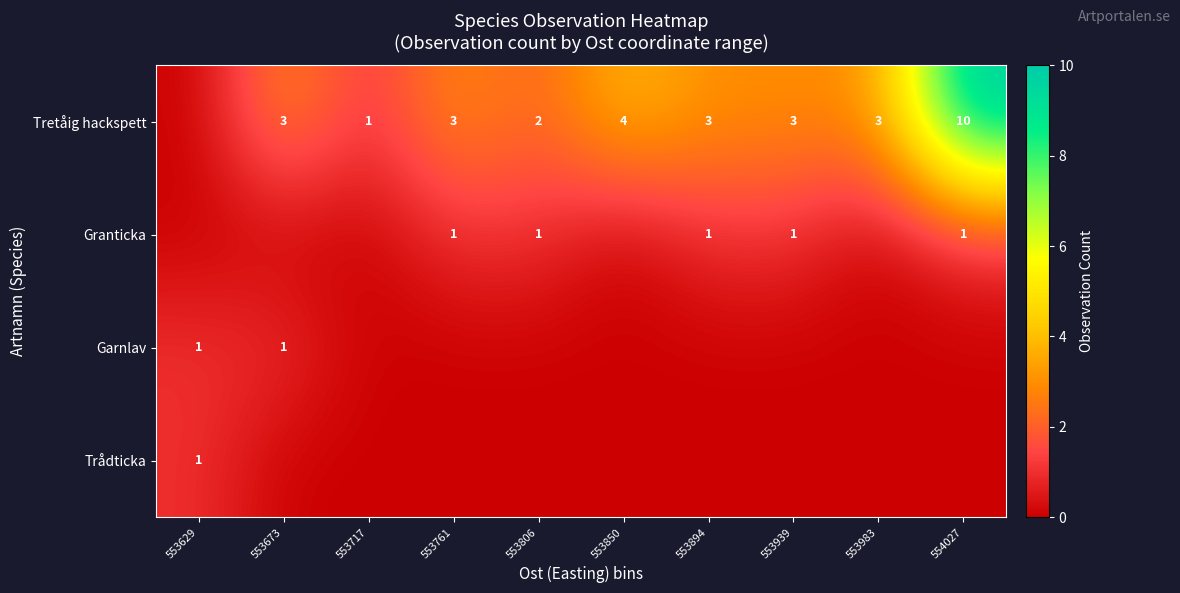

Is it true that Tretåig hackspett equals 3 at 553673?

True